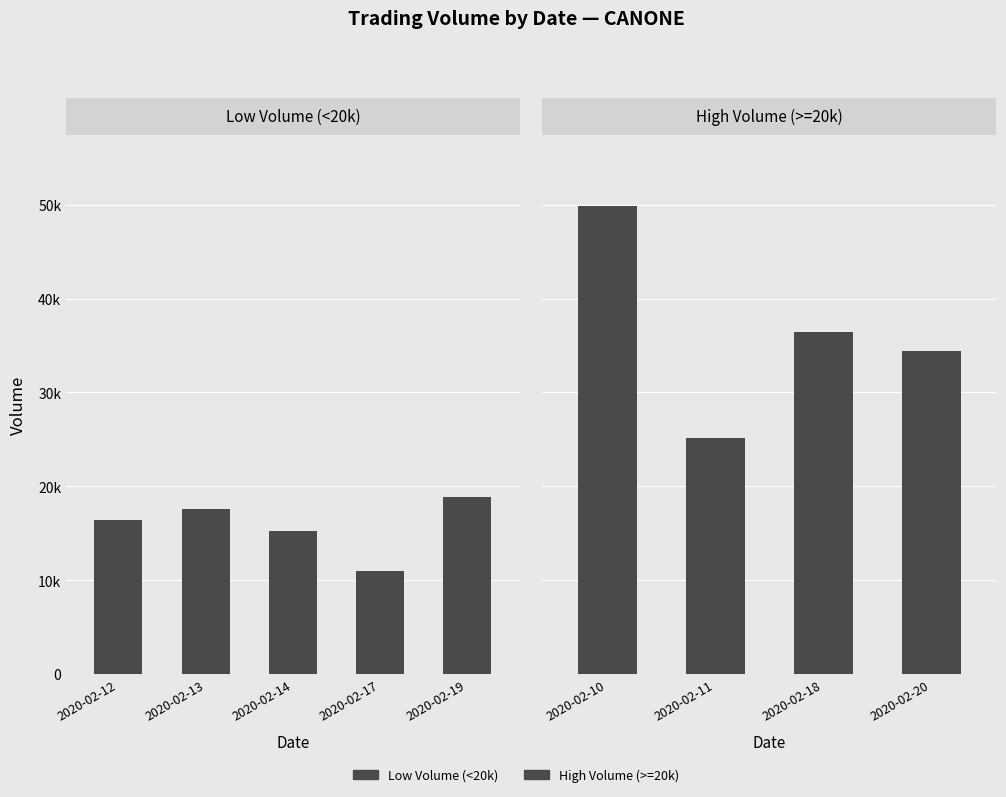

Which category has the highest value across all series?

2020-02-10